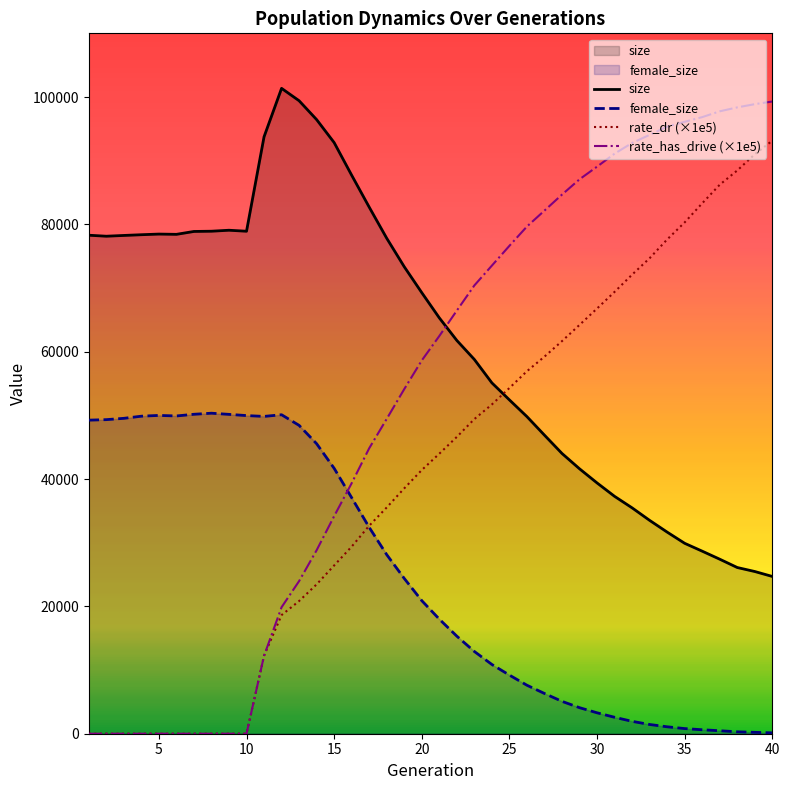

Which series has the largest range (max minus min)?

rate_has_drive (×1e5)